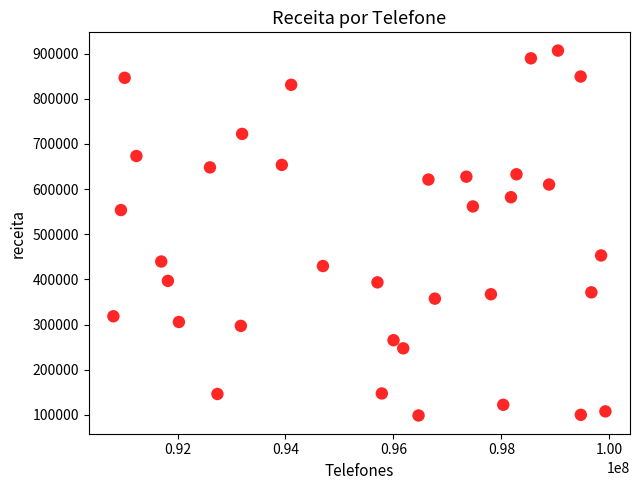

What is the range of Y values (max minus min)?

807832.8